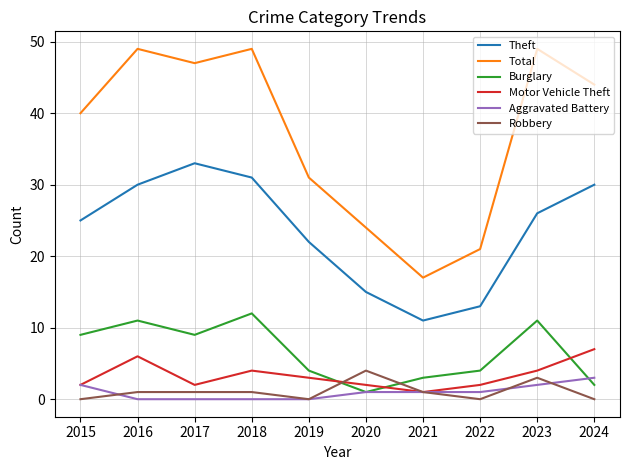

What is the average value of the Theft series?

24